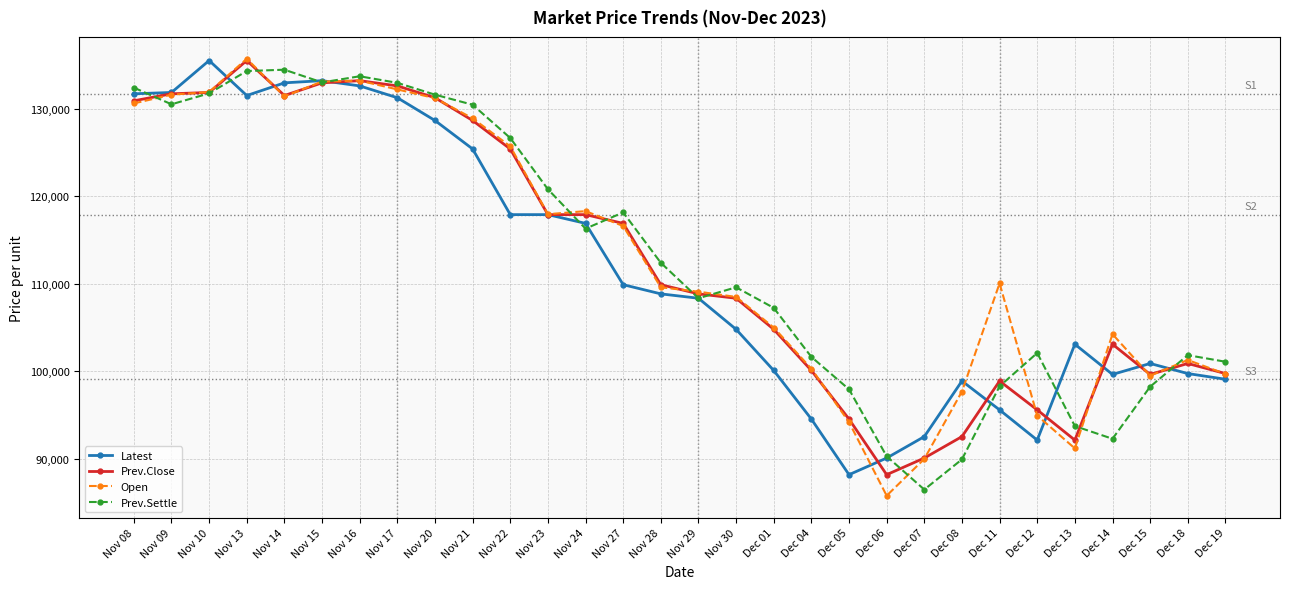

After their last crossing, which series has the higher values: Prev.Settle or Open?

Prev.Settle